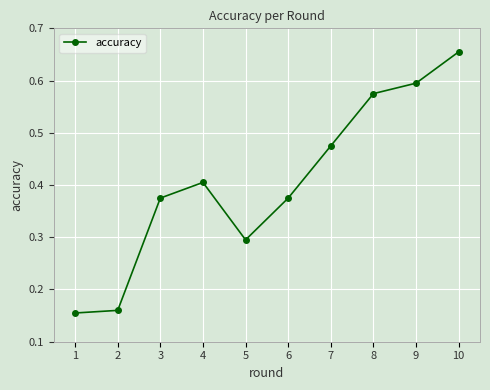

Is it true that the value at 1 is 0.0?

False